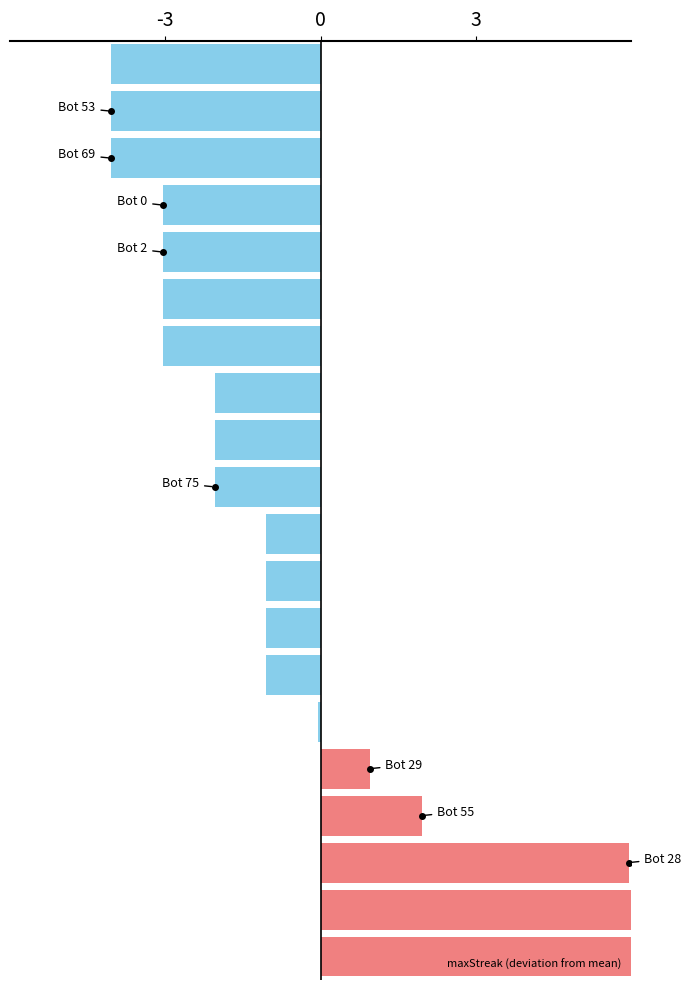

What is the minimum value shown in the chart?

-4.1